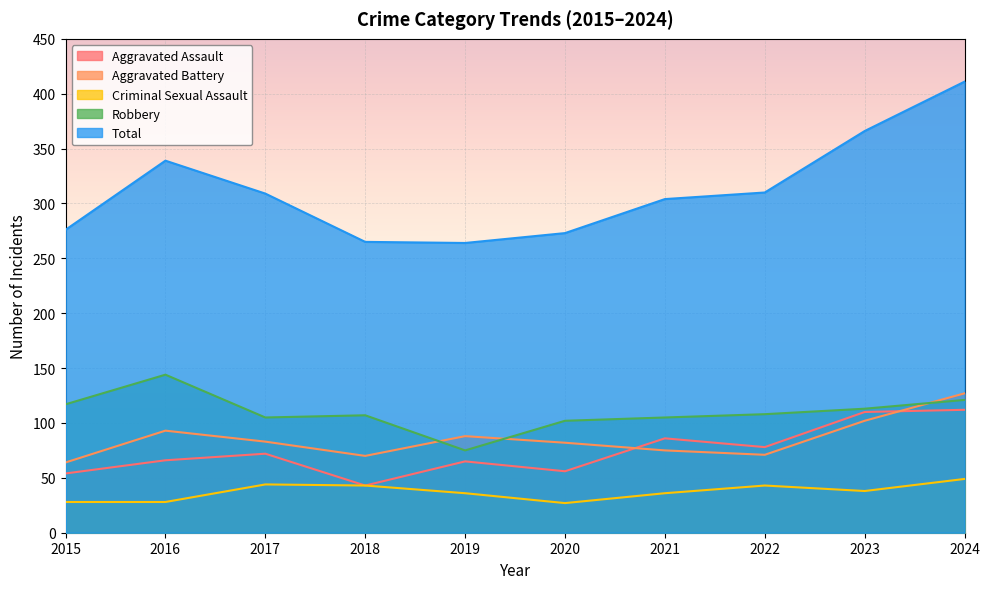

Which category has the highest value across all series?

2024